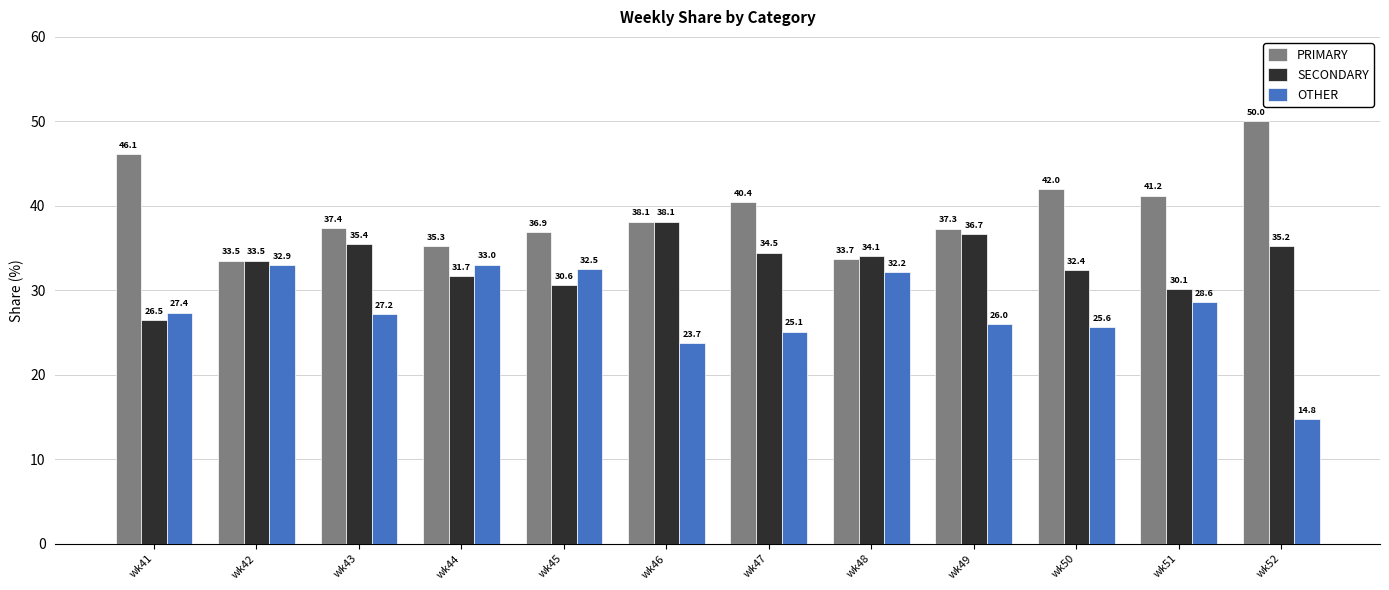

Which label corresponds to the largest value in the chart?

wk52